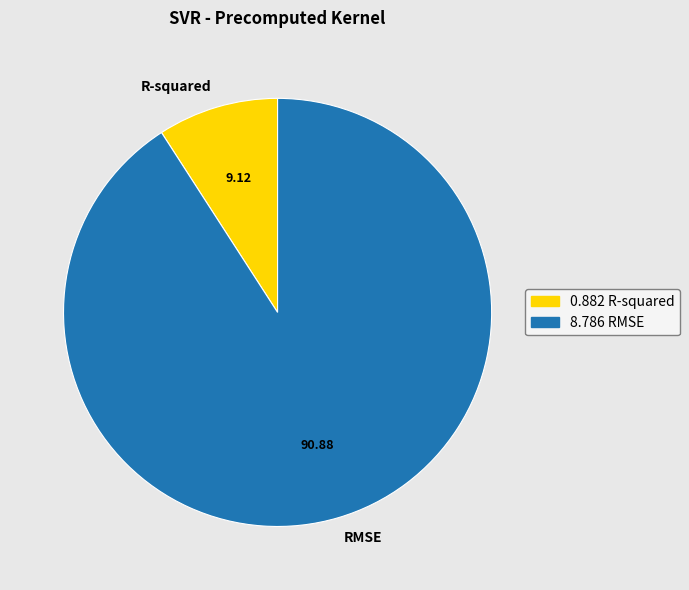

Does any single category account for the majority?

Yes